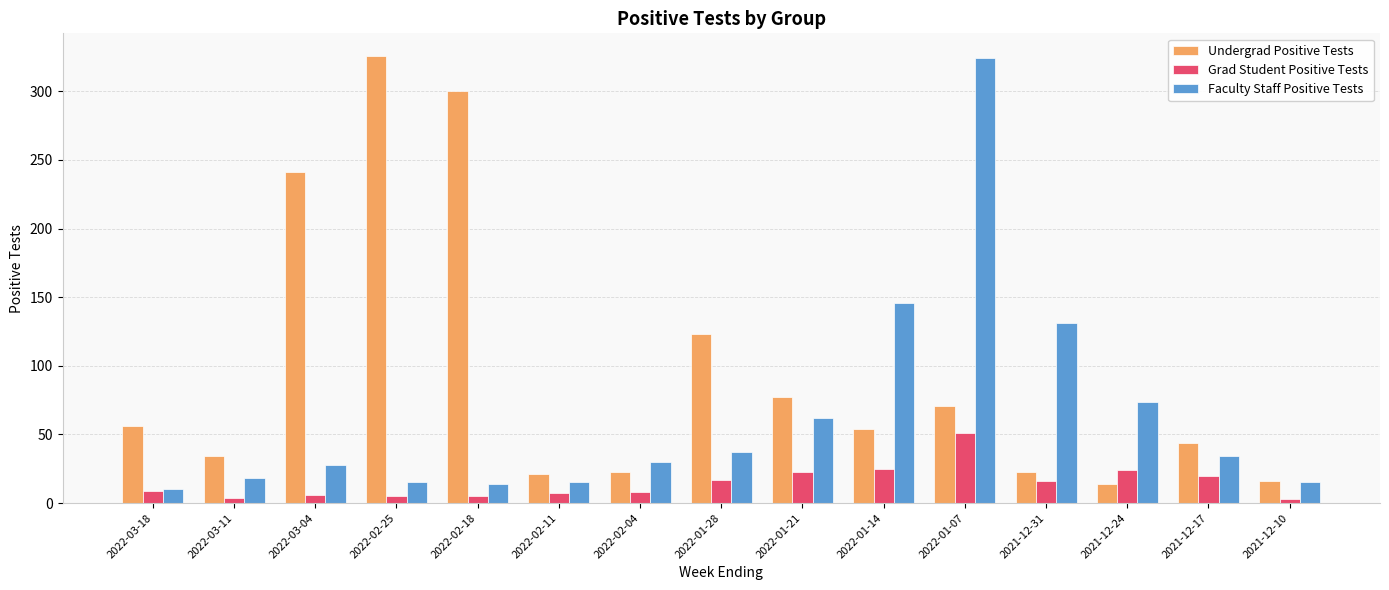

Is it true that Grad Student Positive Tests equals 24 at 2021-12-24?

True